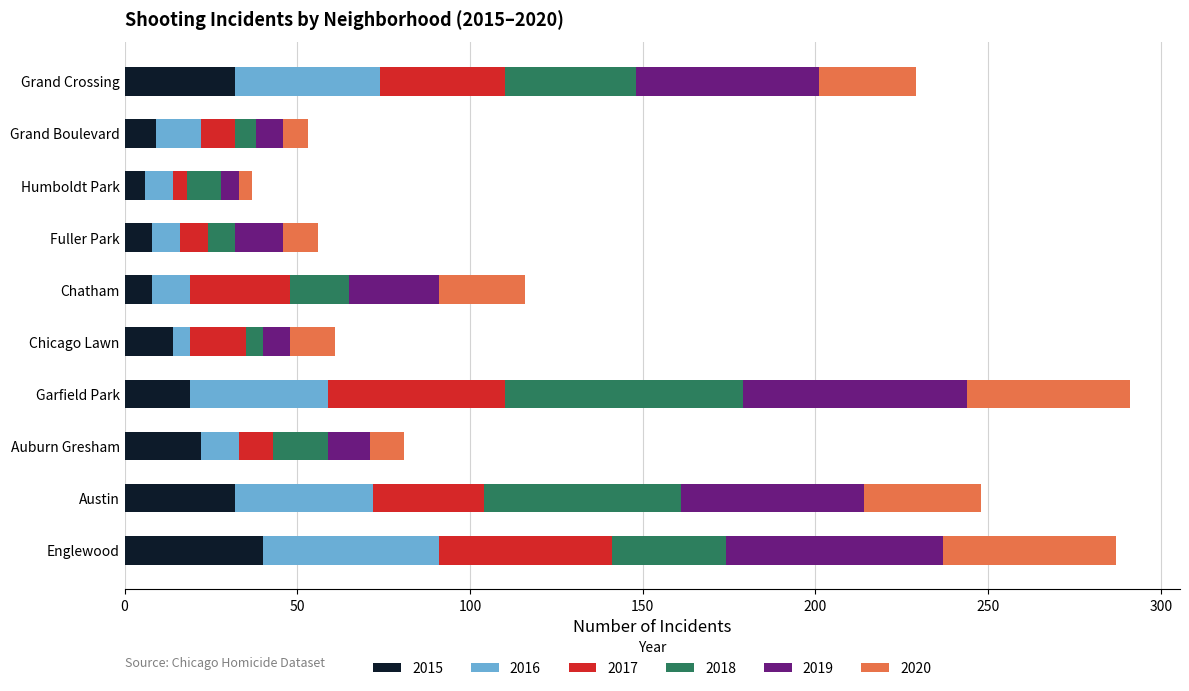

Which category has the highest value in the 2015 series?

Englewood